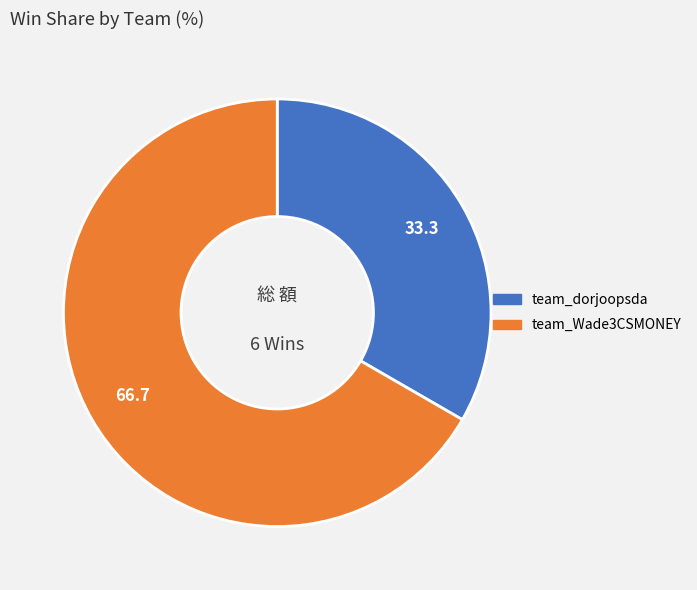

Is it true that team_dorjoopsda is 33% of the pie?

True